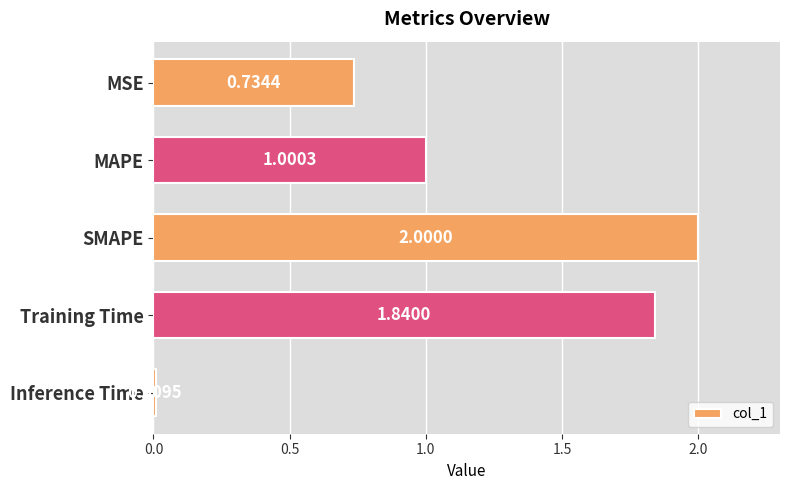

At which label is the value closest to 1?

MAPE